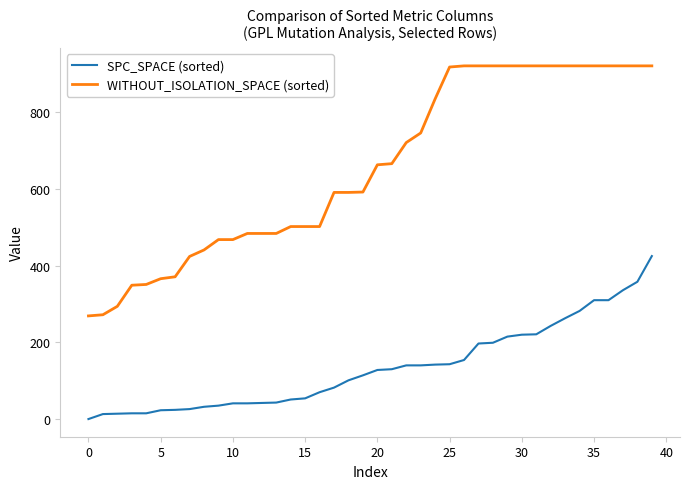

List the series in order of their peak value, lowest first.

SPC_SPACE (sorted), WITHOUT_ISOLATION_SPACE (sorted)